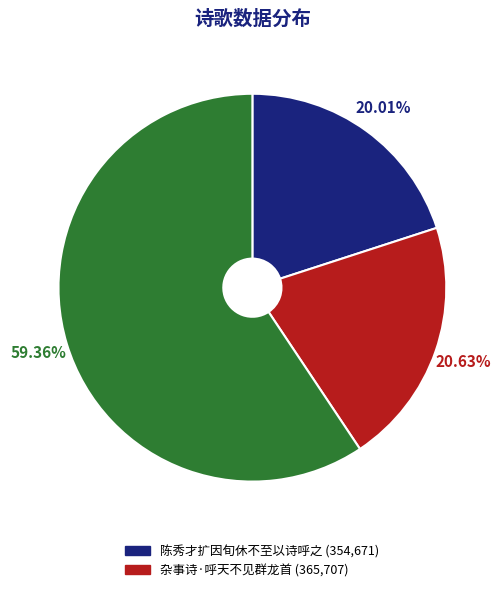

Does any single category account for the majority?

Yes